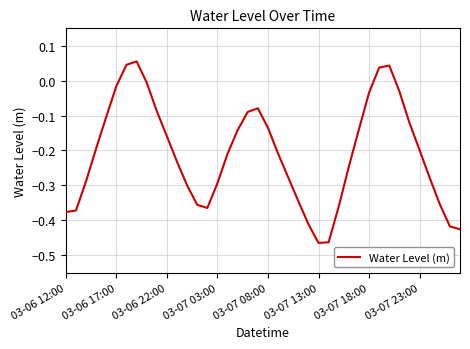

What is the difference between the maximum and minimum values?

0.5